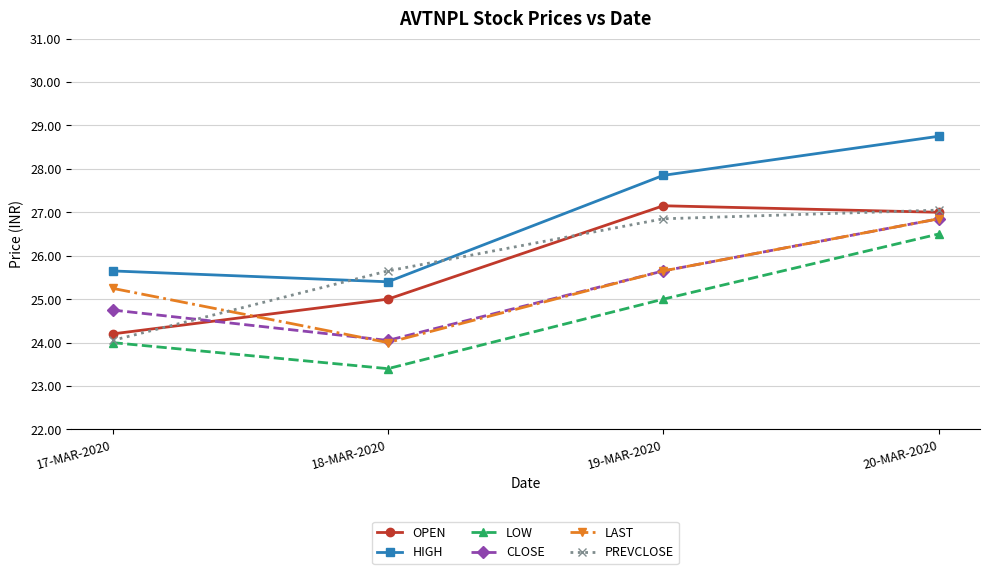

True or false: PREVCLOSE has a value of 36.7 at 17-MAR-2020.

False